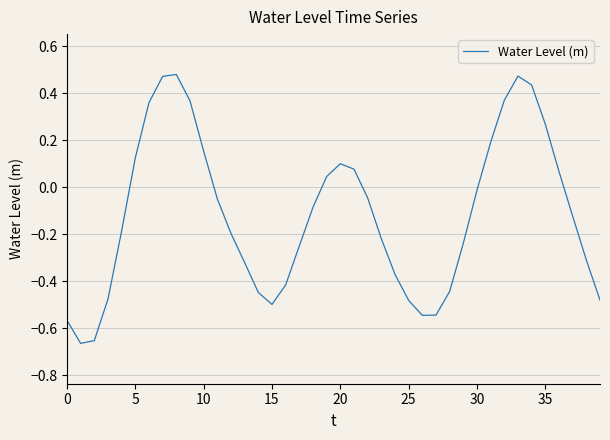

How many values are above zero?

15